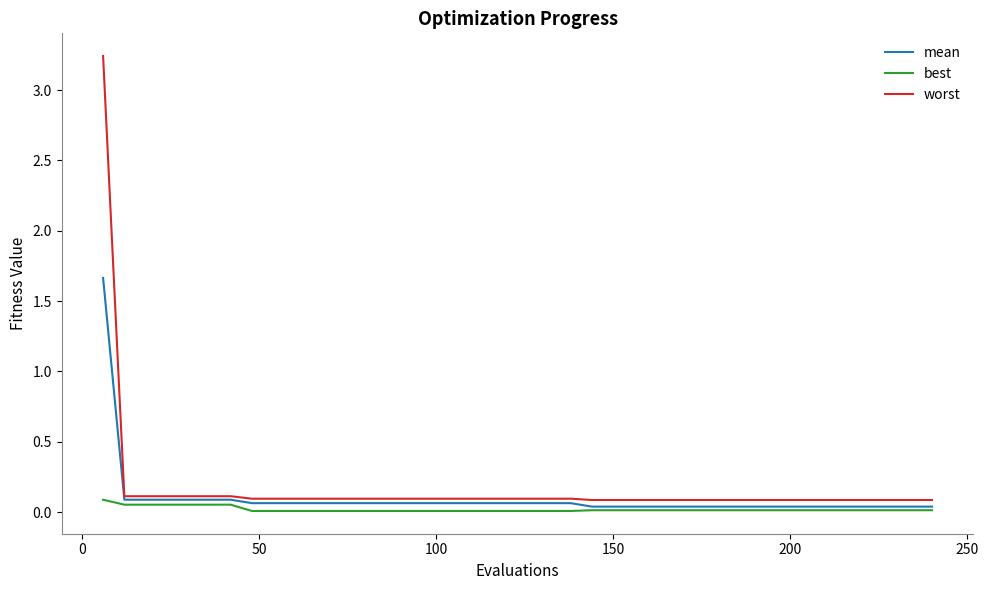

What is the highest value of the mean series?

1.7